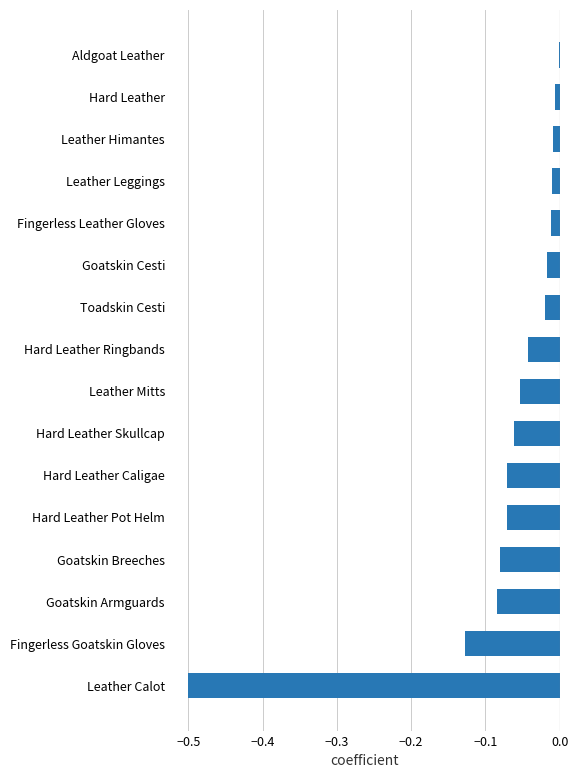

Between Aldgoat Leather and Leather Mitts, which is larger?

Aldgoat Leather